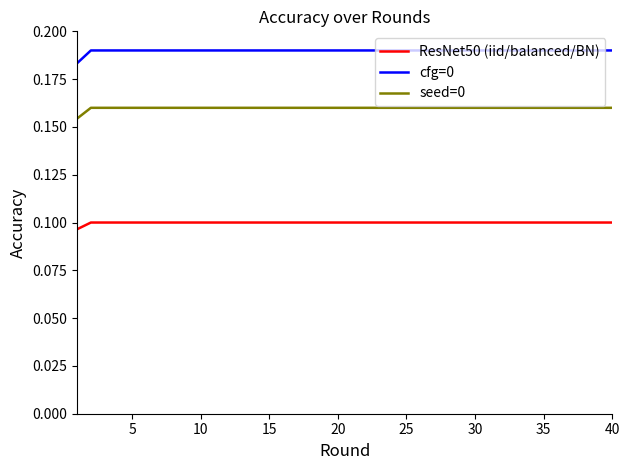

True or false: seed=0 and cfg=0 intersect in this chart.

False